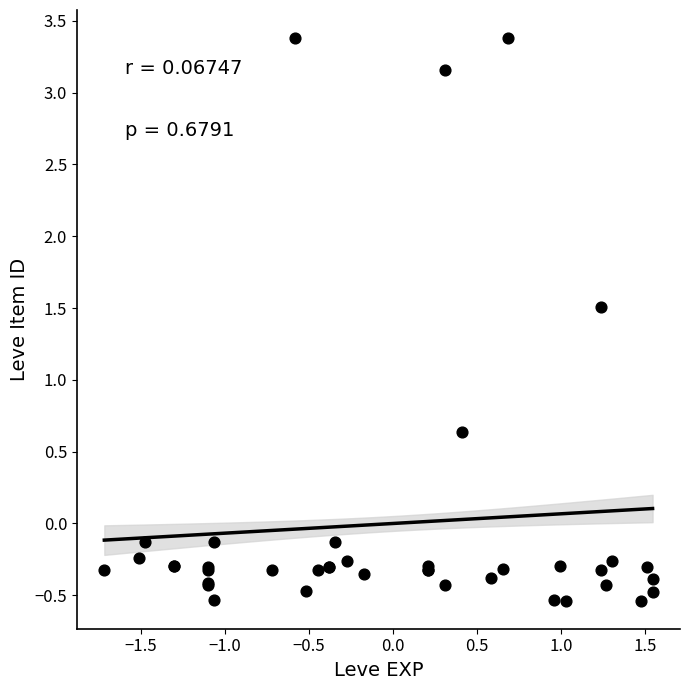

What Y value in the scatter plot is closest to 1?

0.6